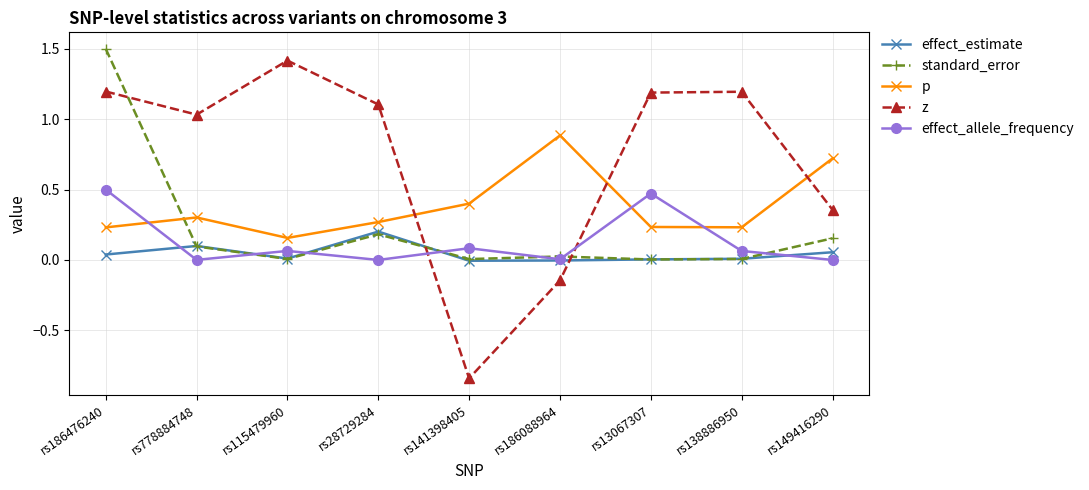

How many distinct data groups are displayed?

5